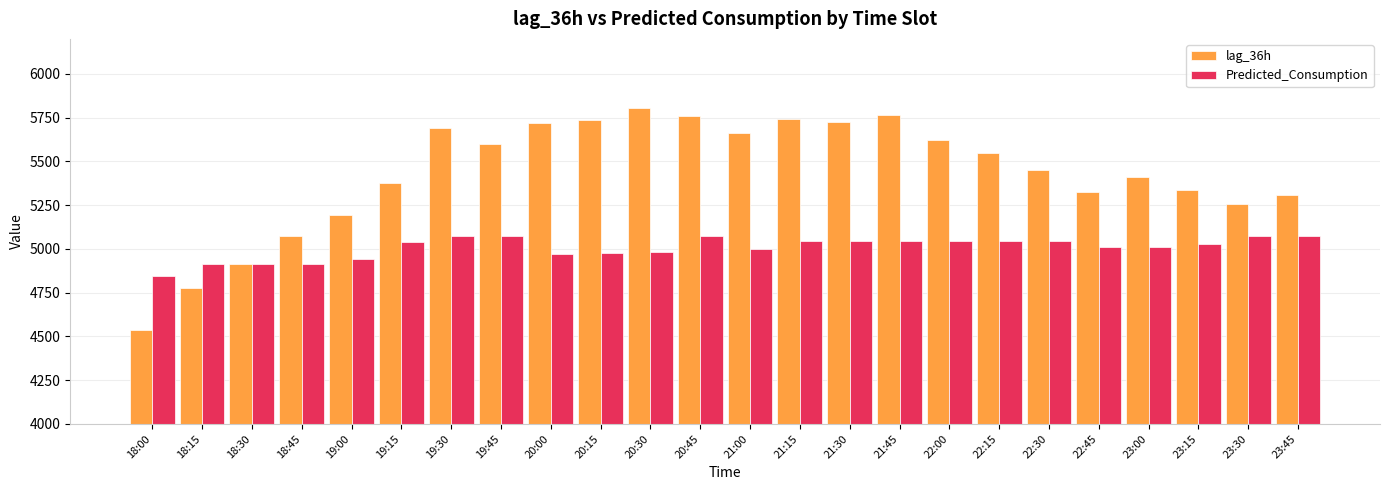

What are all the series names shown in the legend?

lag_36h, Predicted_Consumption